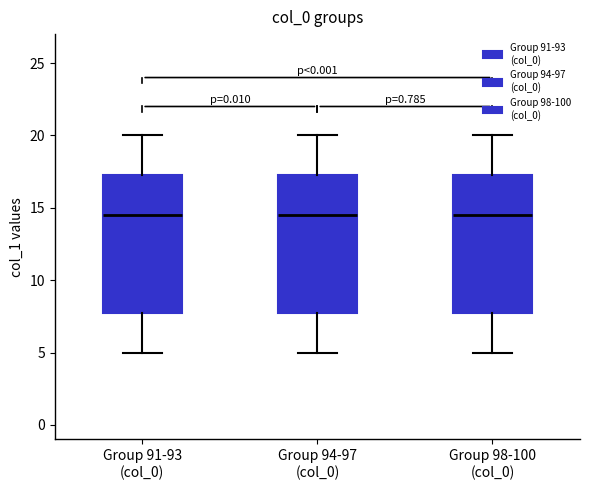

Reading left to right, read every box against the y-axis: the position of its median line, the range the box covers, and the ends of its whiskers. The values are not printed on the chart, so give them approximately, as read against the axis.

Group 91-93 (col_0): median 14.5, box 8.0 to 17.5, whiskers 5.0 to 20.0
Group 94-97 (col_0): median 14.5, box 8.0 to 17.5, whiskers 5.0 to 20.0
Group 98-100 (col_0): median 14.5, box 8.0 to 17.5, whiskers 5.0 to 20.0